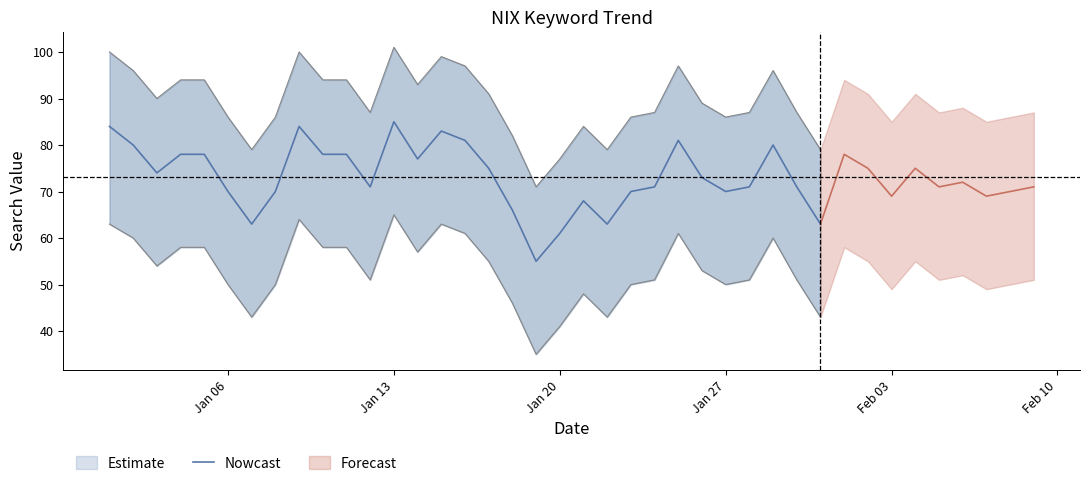

Is it true that Nowcast equals 61 at Jan 20?

True